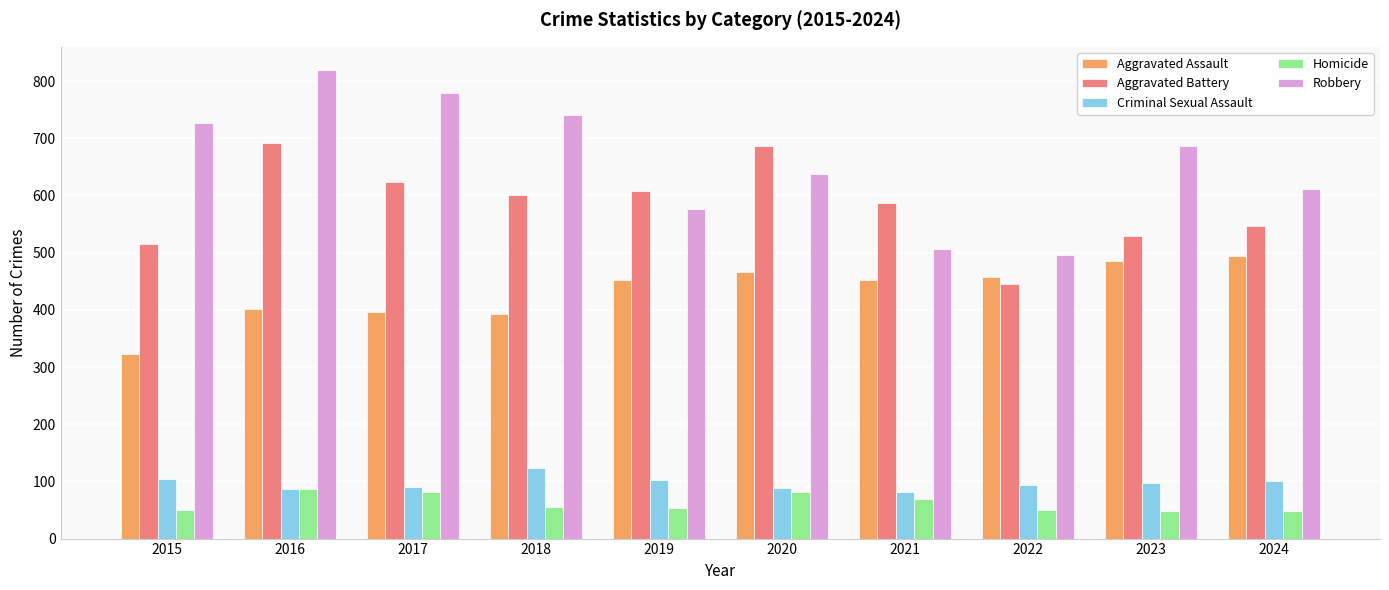

Read the Criminal Sexual Assault value at 2023.

98